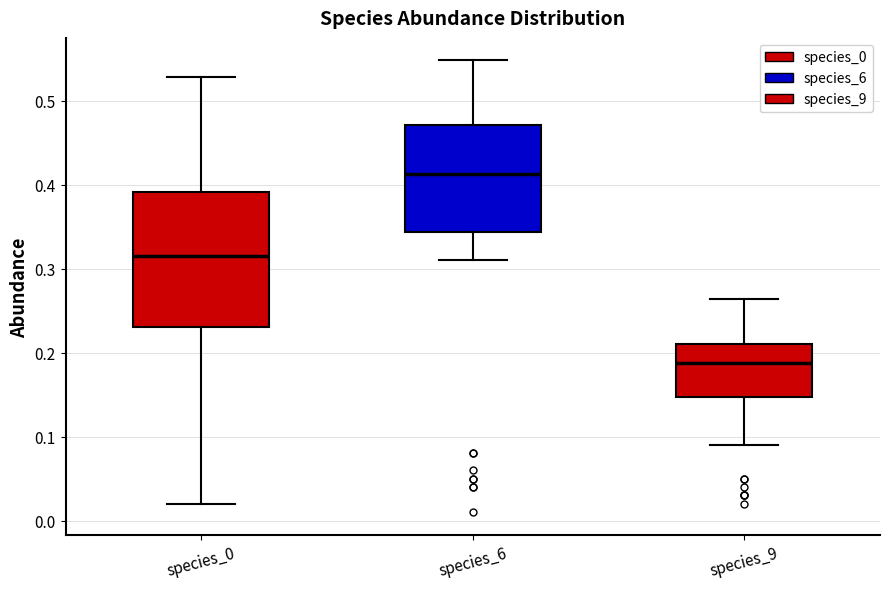

Where is the lower edge of the box for species_9 on the y-axis? The values are not printed on the chart, so give them approximately, as read against the axis.

0.15